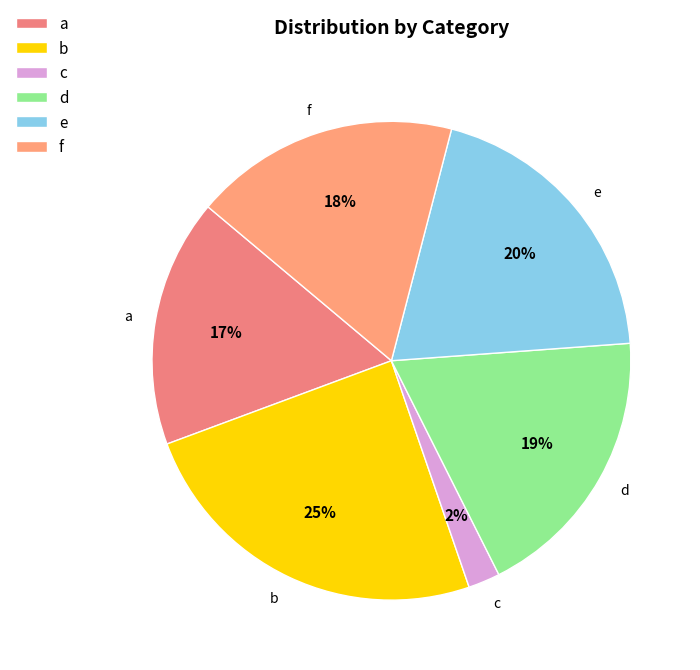

To the nearest percent, what portion does e represent?

20%